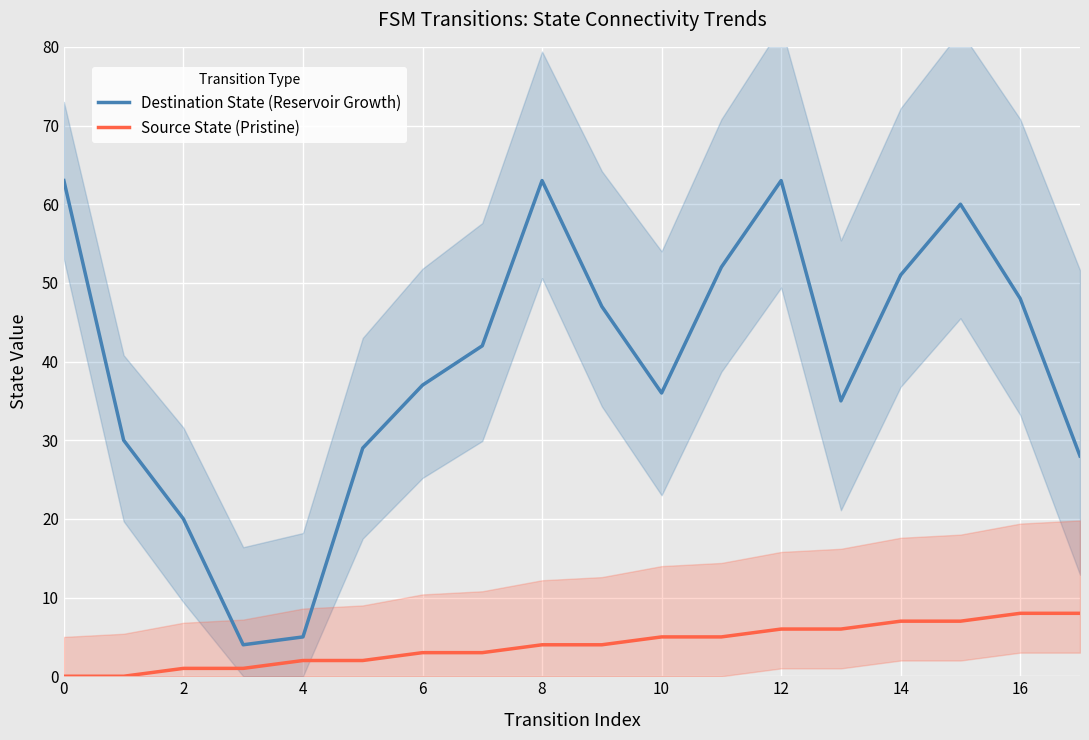

What is the value of the Source State (Pristine) point at the 18th from the left?

8